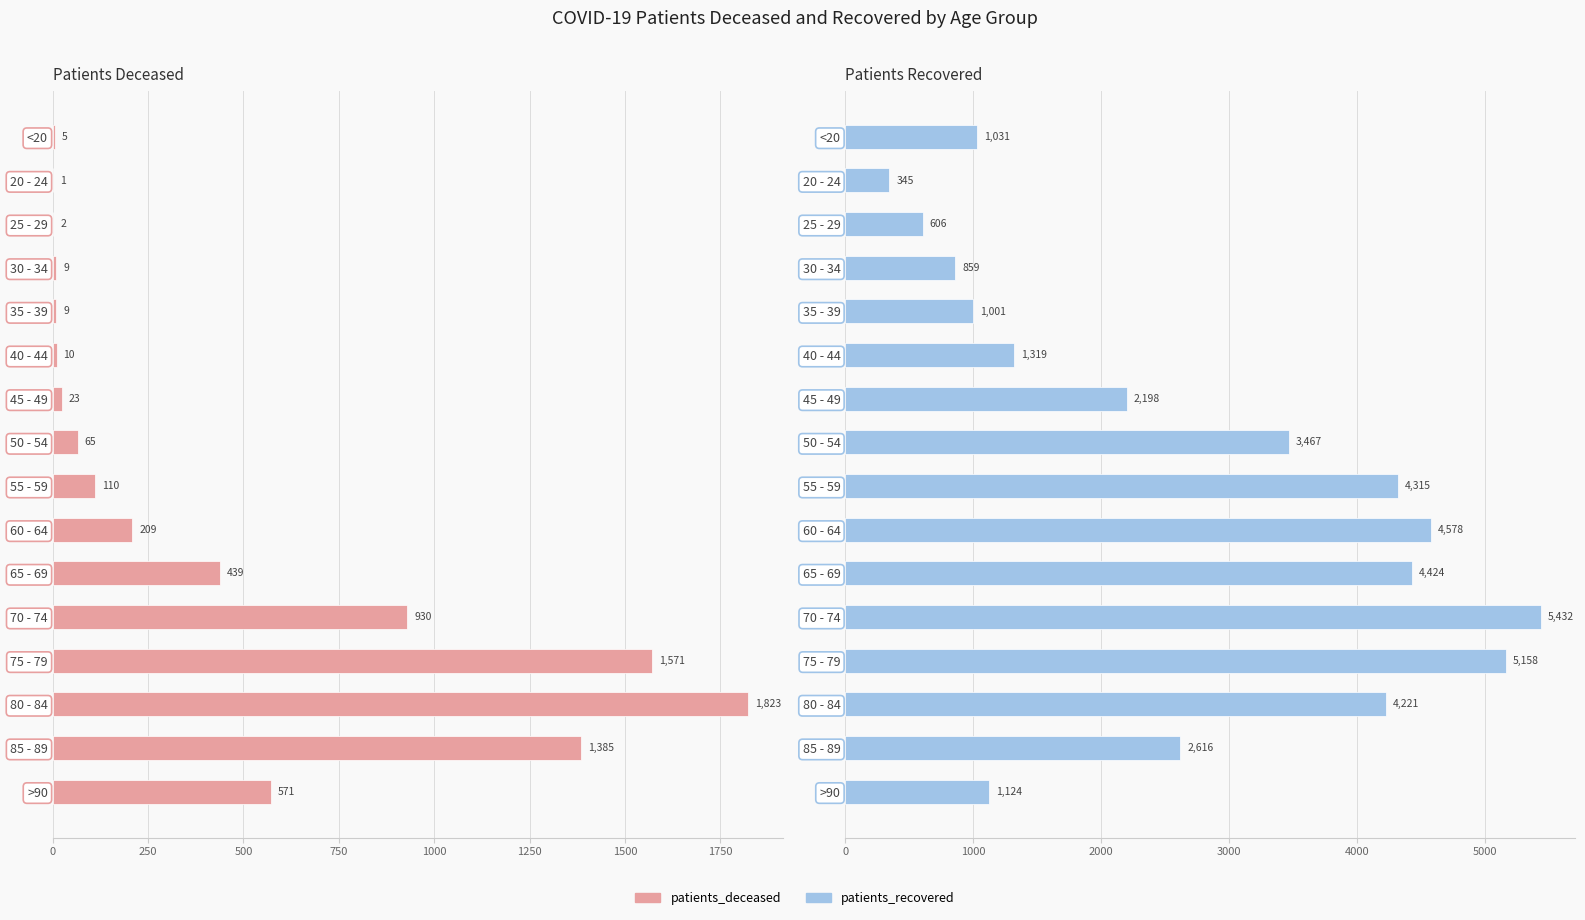

Where is patients_deceased nearest to the value 912?

70 - 74